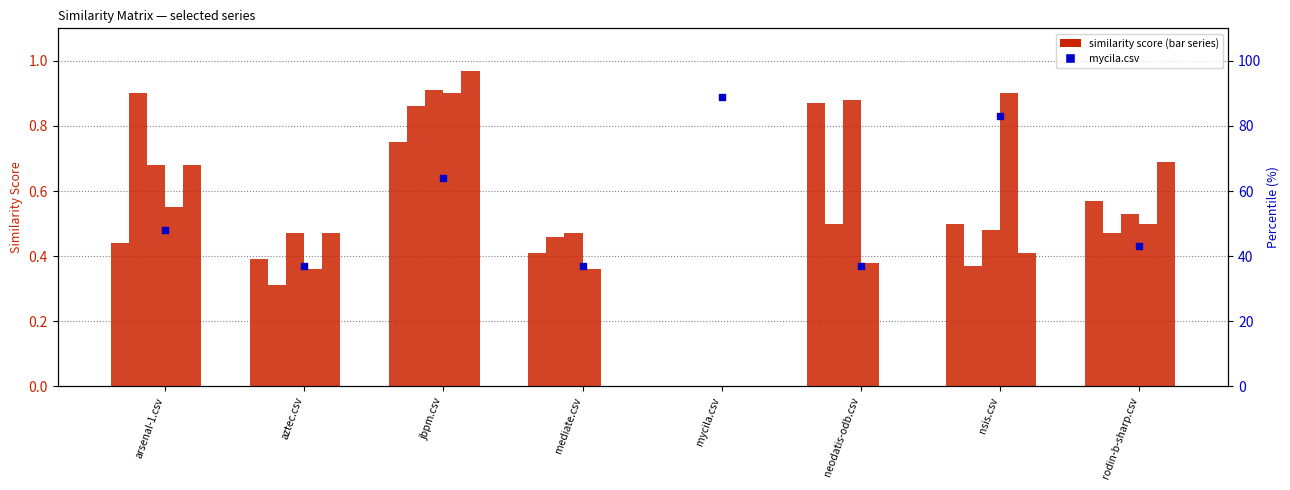

What is the total value across all series at rodin-b-sharp.csv?

43.6